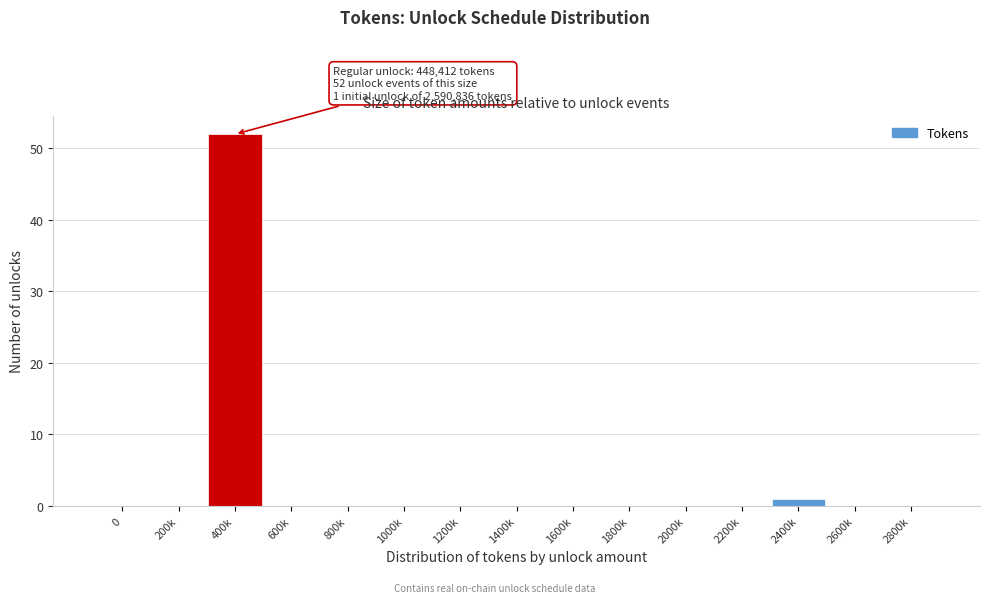

Reading left to right, extract all data points from this chart.

0=0	200k=0	400k=52	600k=0	800k=0	1000k=0	1200k=0	1400k=0	1600k=0	1800k=0	2000k=0	2200k=0	2400k=1	2600k=0	2800k=0